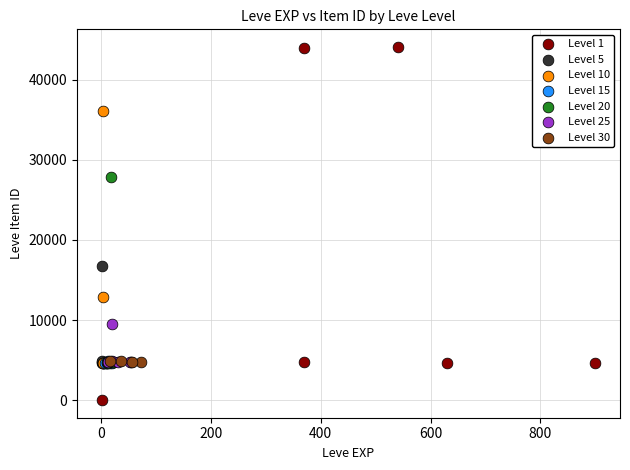

Which series has the largest Y range (max minus min)?

Level 1